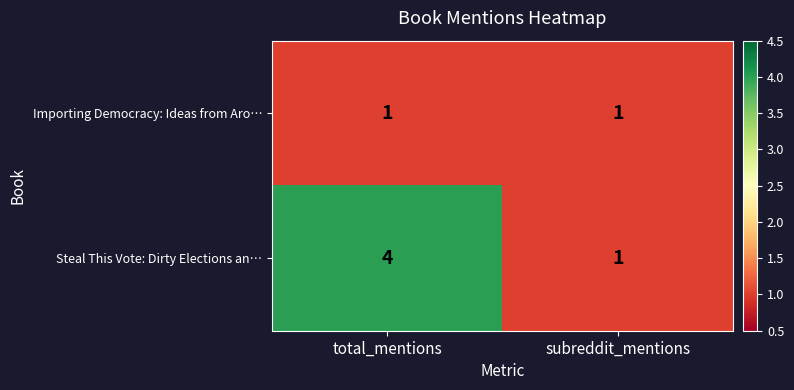

Reading left to right, extract all data points from this chart.

Importing Democracy: Ideas from Aro…: total_mentions=1	subreddit_mentions=1
Steal This Vote: Dirty Elections an…: total_mentions=4	subreddit_mentions=1